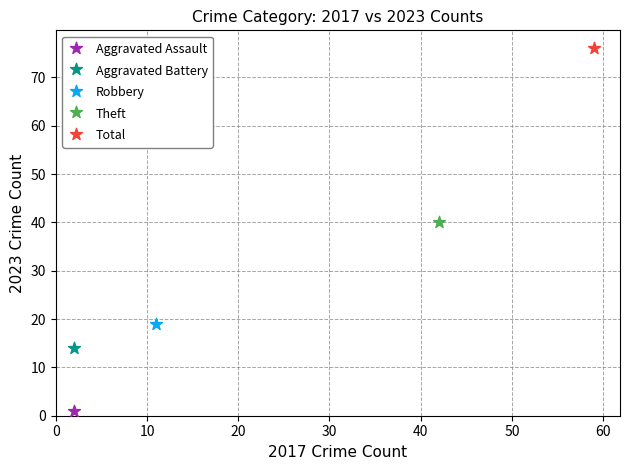

What are all the series names shown in the legend?

Aggravated Assault, Aggravated Battery, Robbery, Theft, Total